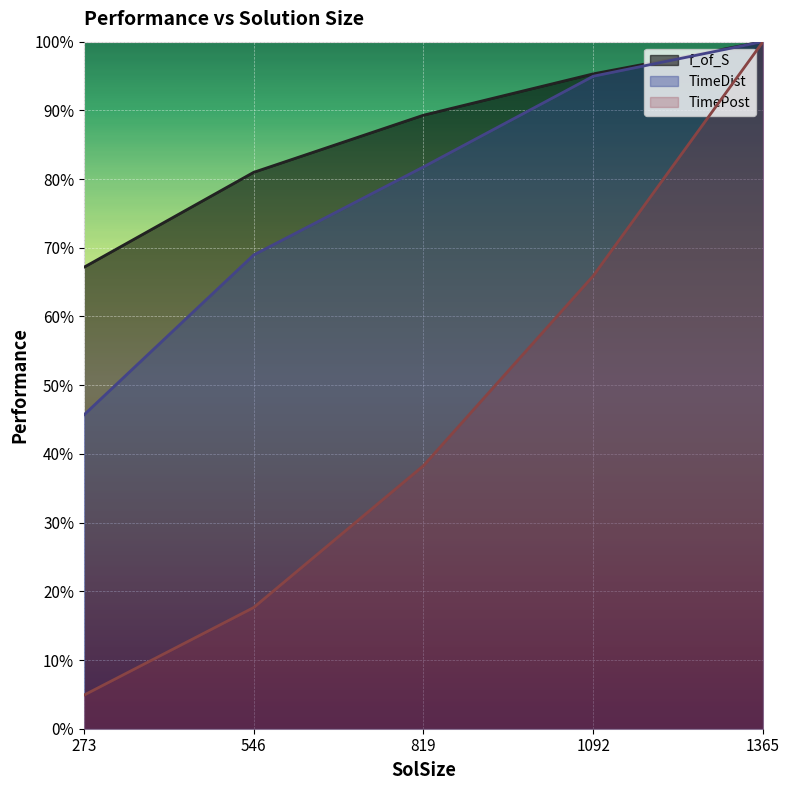

What is the maximum value shown in the chart?

100.0